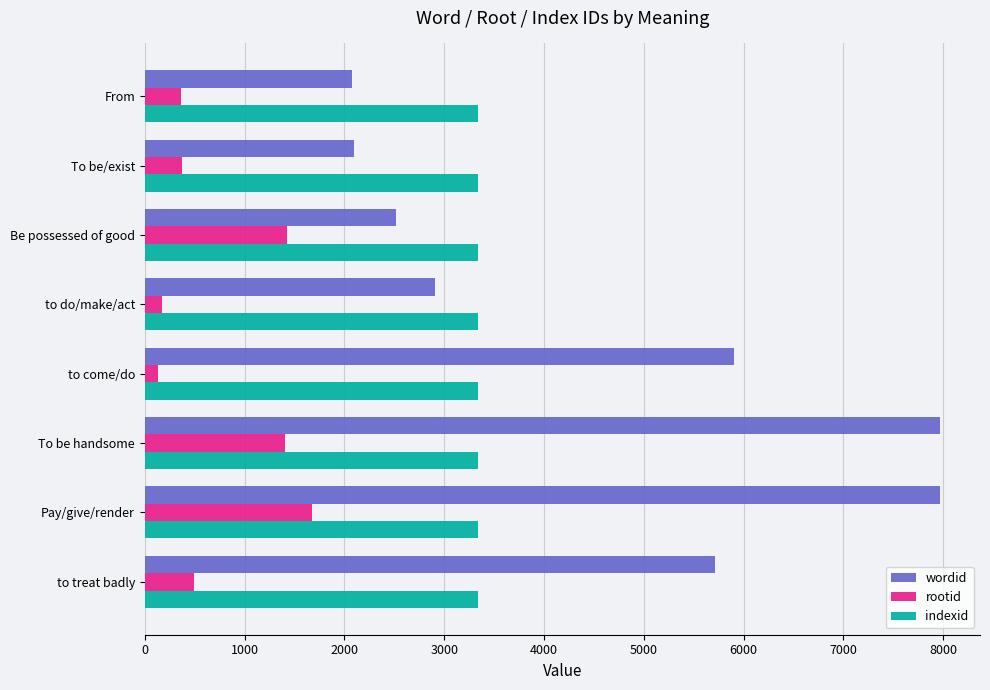

What is the highest value of the indexid series?

3336